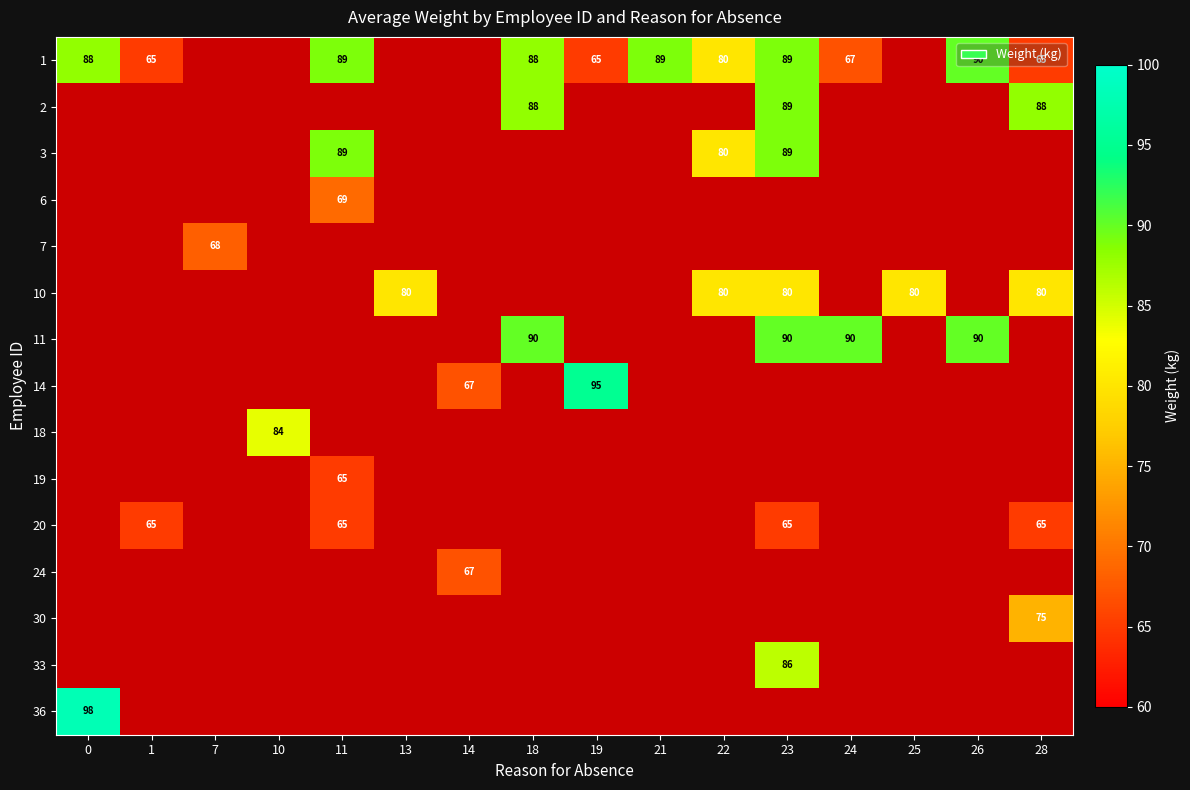

The 3 series shows 129 at 23. True or false?

False